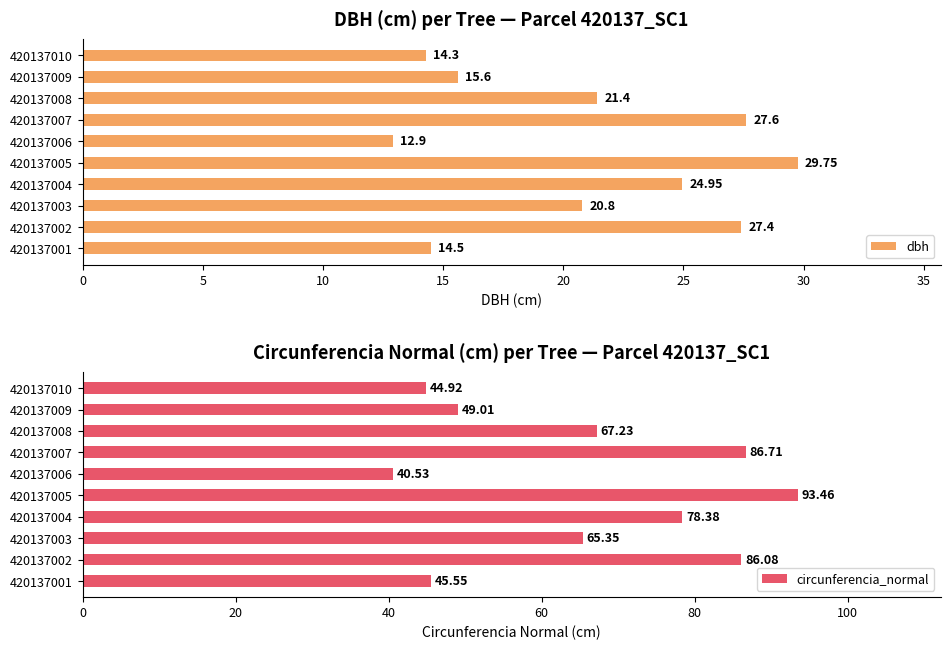

What is the difference between the dbh values at 420137009 and 420137008?

5.8